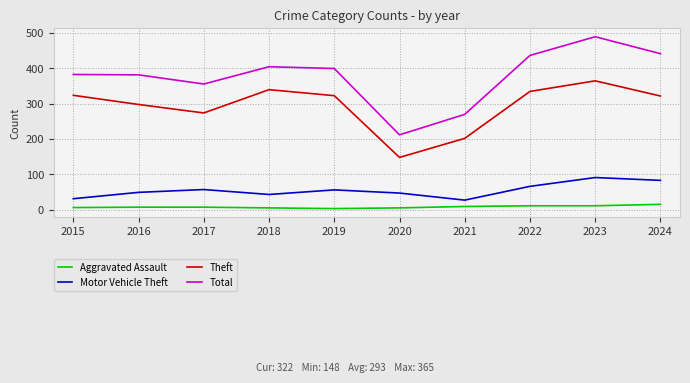

What is the total value across all series at 2023?

957